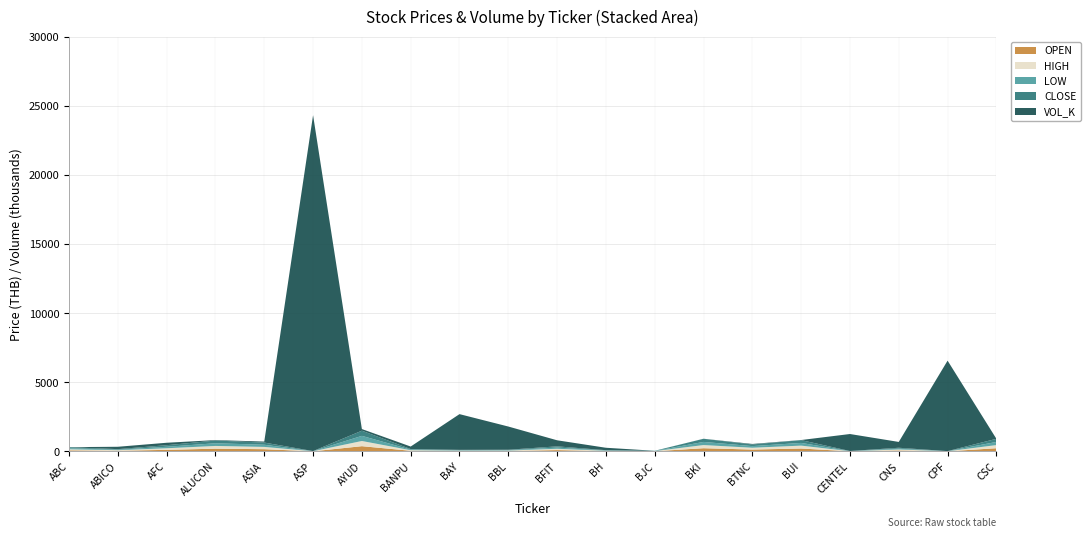

Reading left to right, list all the values displayed in this chart.

OPEN: ABC=75.2	ABICO=42.4	AFC=110.1	ALUCON=194.1	ASIA=157.2	ASP=5.0	AYUD=375.1	BANPU=42.2	BAY=25.8	BBL=28.5	BFIT=92.2	BH=21.5	BJC=10.0	BKI=227.9	BTNC=131.0	BUI=205.9	CENTEL=6.4	CNS=67.1	CPF=4.5	CSC=227.1
HIGH: ABC=75.2	ABICO=42.4	AFC=115.2	ALUCON=197.7	ASIA=165.1	ASP=5.3	AYUD=375.1	BANPU=42.2	BAY=28.3	BBL=30.4	BFIT=94.4	BH=22.0	BJC=10.0	BKI=227.9	BTNC=131.0	BUI=209.2	CENTEL=6.6	CNS=69.4	CPF=4.6	CSC=227.1
LOW: ABC=75.2	ABICO=38.3	AFC=106.7	ALUCON=194.1	ASIA=156.5	ASP=4.8	AYUD=371.3	BANPU=40.3	BAY=25.8	BBL=28.5	BFIT=87.7	BH=21.2	BJC=10.0	BKI=227.2	BTNC=118.0	BUI=196.1	CENTEL=6.0	CNS=60.8	CPF=4.3	CSC=227.1
CLOSE: ABC=75.2	ABICO=38.3	AFC=113.5	ALUCON=197.7	ASIA=158.0	ASP=5.1	AYUD=373.8	BANPU=41.0	BAY=28.3	BBL=29.8	BFIT=87.7	BH=21.2	BJC=10.0	BKI=227.2	BTNC=118.0	BUI=202.6	CENTEL=6.0	CNS=63.7	CPF=4.3	CSC=227.1
VOL_K: ABC=3.4	ABICO=170.8	AFC=177.4	ALUCON=31.1	ASIA=72.0	ASP=24302.0	AYUD=118.0	BANPU=183.4	BAY=2585.3	BBL=1679.9	BFIT=439.0	BH=174.3	BJC=2.2	BKI=3.5	BTNC=37.8	BUI=6.4	CENTEL=1229.9	CNS=421.3	CPF=6545.4	CSC=0.7